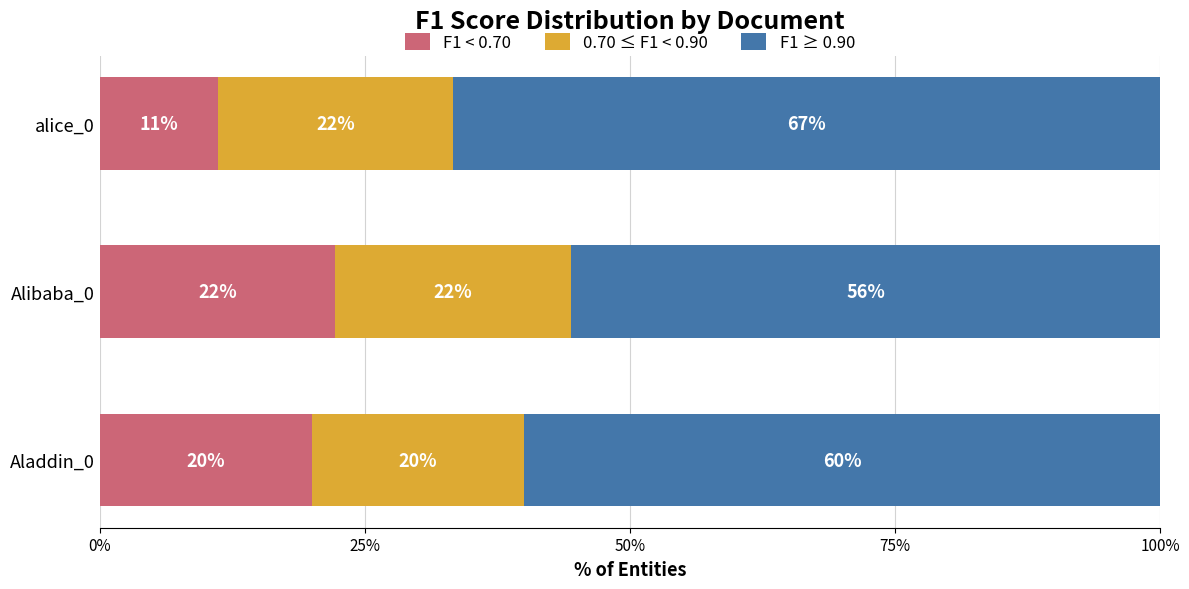

What are all the series names shown in the legend?

F1 < 0.70, 0.70 ≤ F1 < 0.90, F1 ≥ 0.90